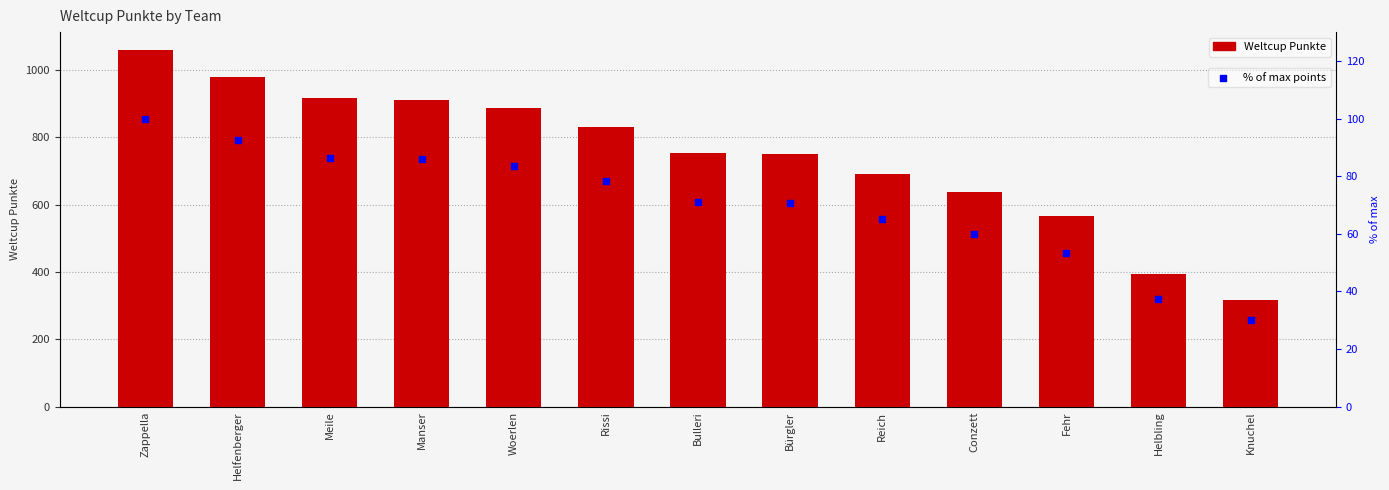

At which category is the sum across all series the highest?

Zappella